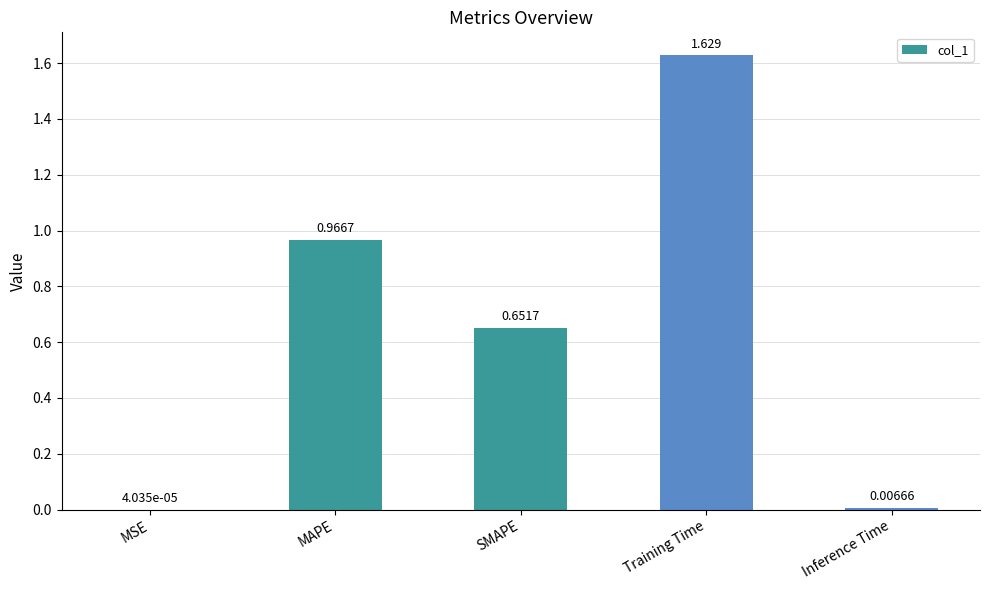

Which has a higher value, MSE or MAPE?

MAPE